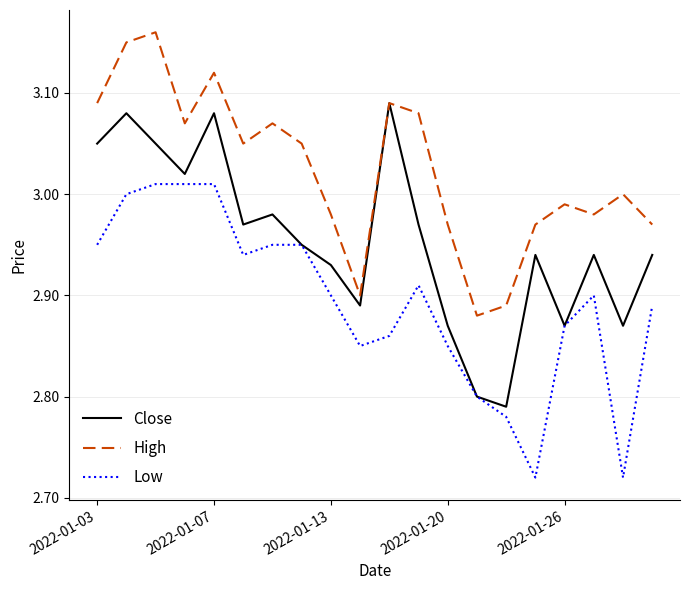

Does the chart display data point markers on the line(s)?

No